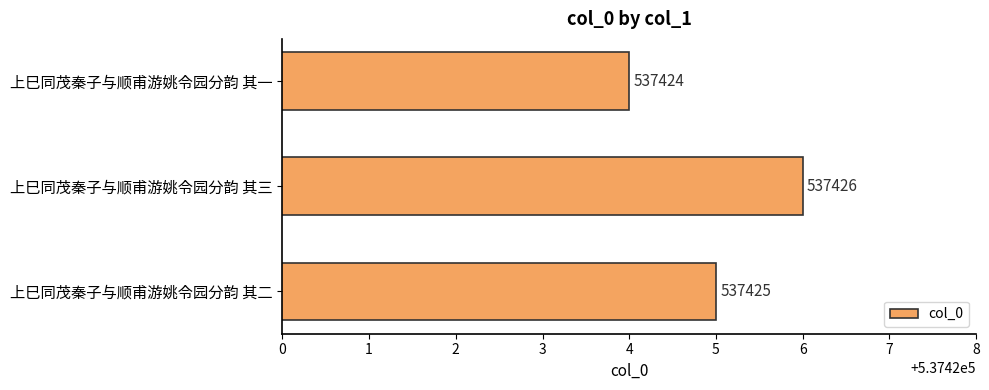

Reading top to bottom, what are all the values shown in this chart?

上巳同茂秦子与顺甫游姚令园分韵 其一=537424	上巳同茂秦子与顺甫游姚令园分韵 其三=537426	上巳同茂秦子与顺甫游姚令园分韵 其二=537425